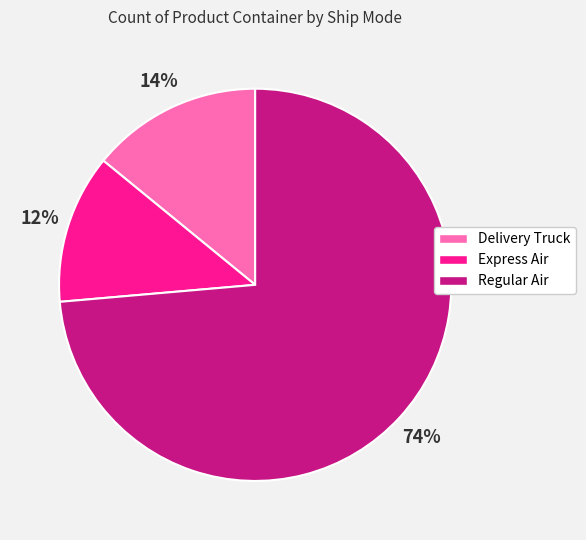

Does Regular Air represent more than half of the total?

Yes